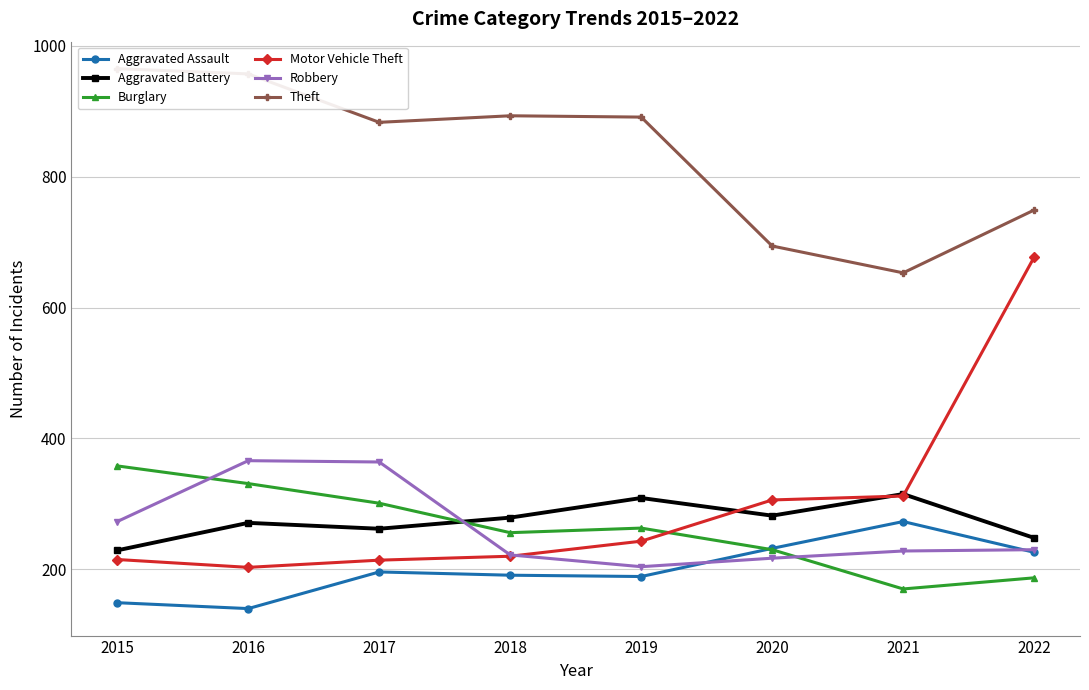

What is the spread (max minus min) of values at 2017?

687